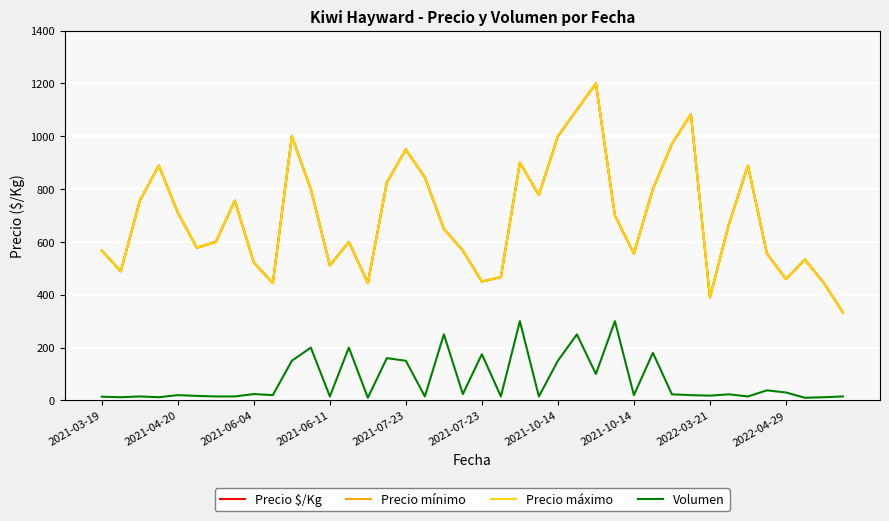

Is this an area chart (filled region under the line)?

No